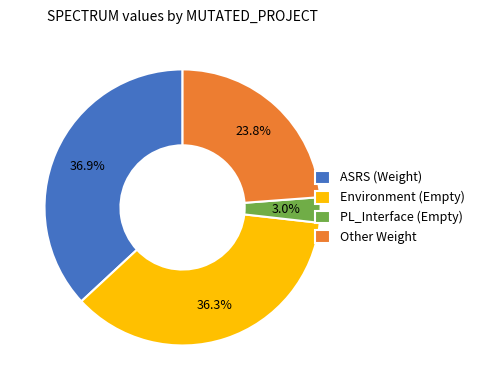

Does any single category account for the majority?

No